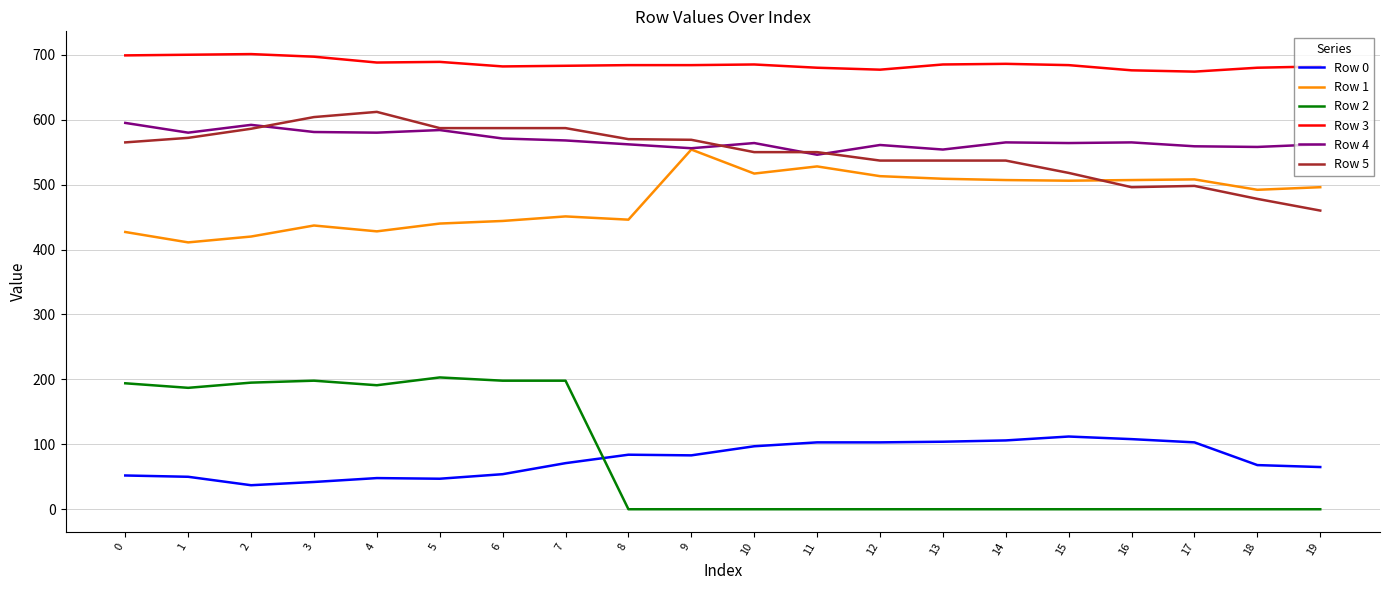

What is the maximum value shown in the chart?

701